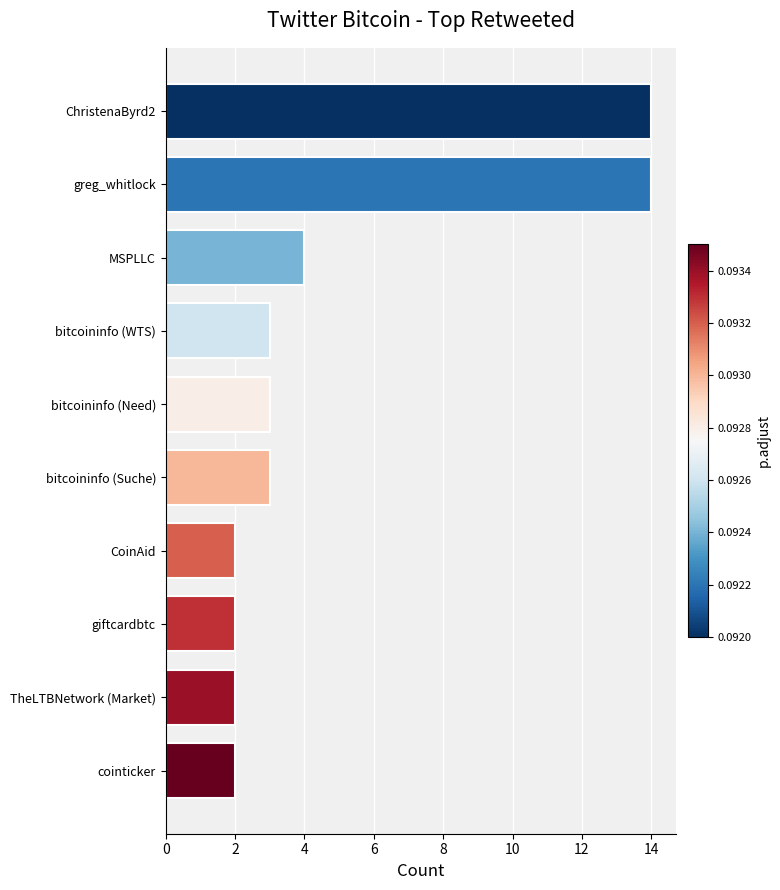

What is the label of the 8th bar from the bottom?

MSPLLC